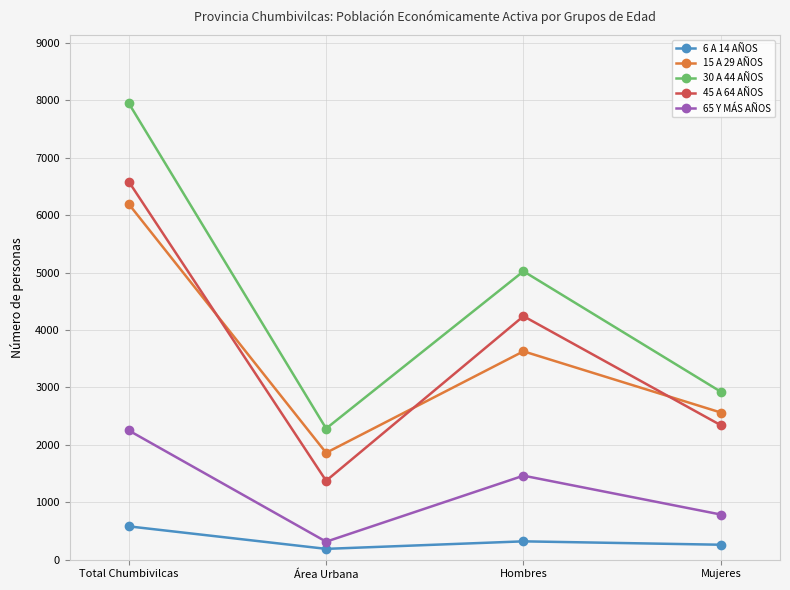

The 15 A 29 AÑOS series shows 5017 at Hombres. True or false?

False